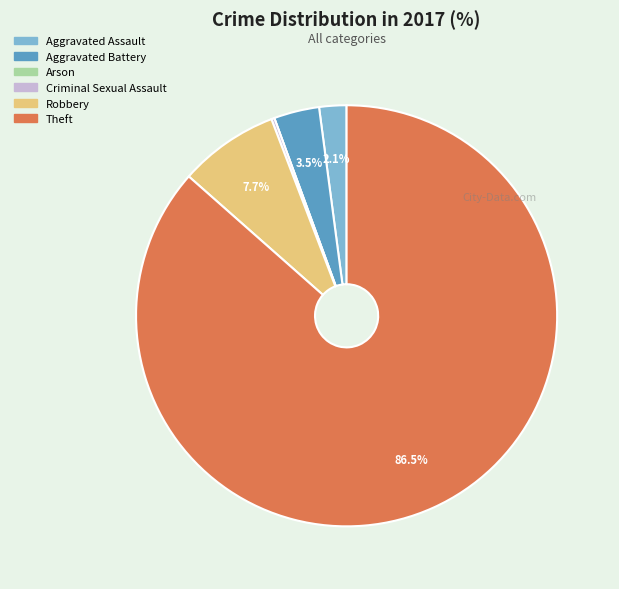

What is the largest slice in the pie chart?

Theft